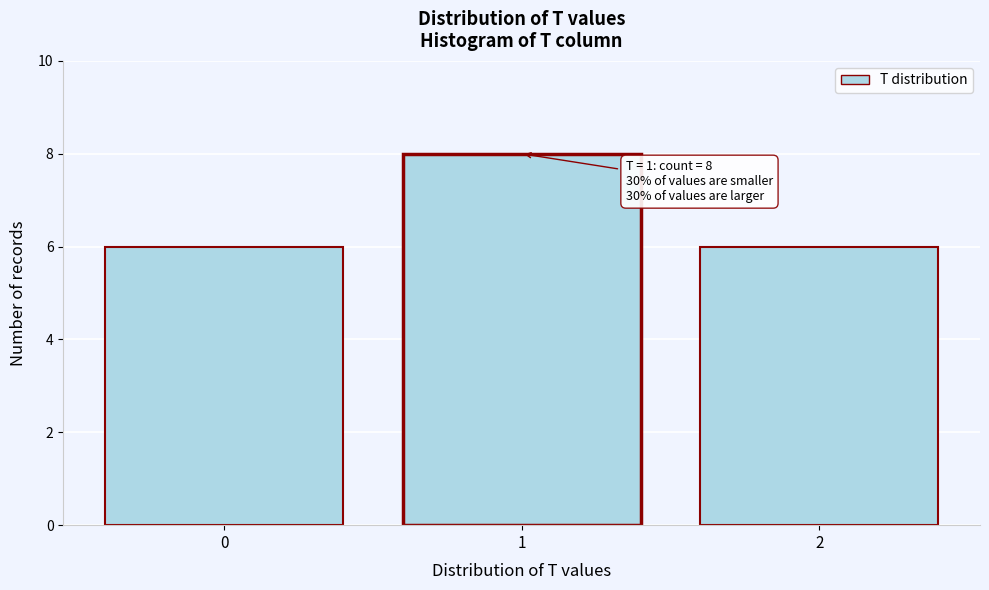

Which range on the x-axis has the tallest bar?

0.5 to 1.5